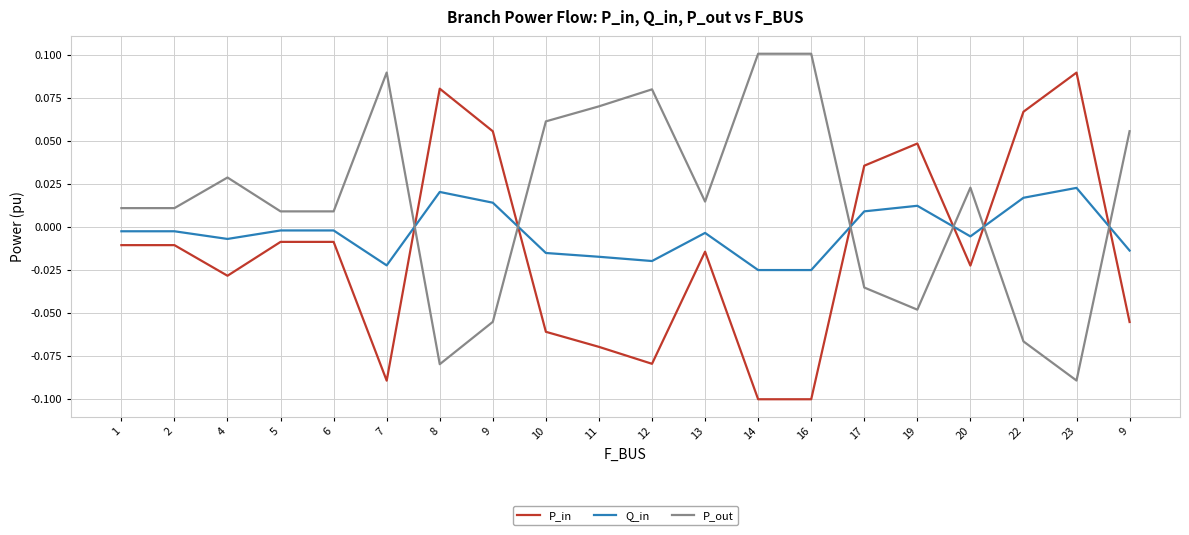

What is the minimum value shown in the chart?

-0.1